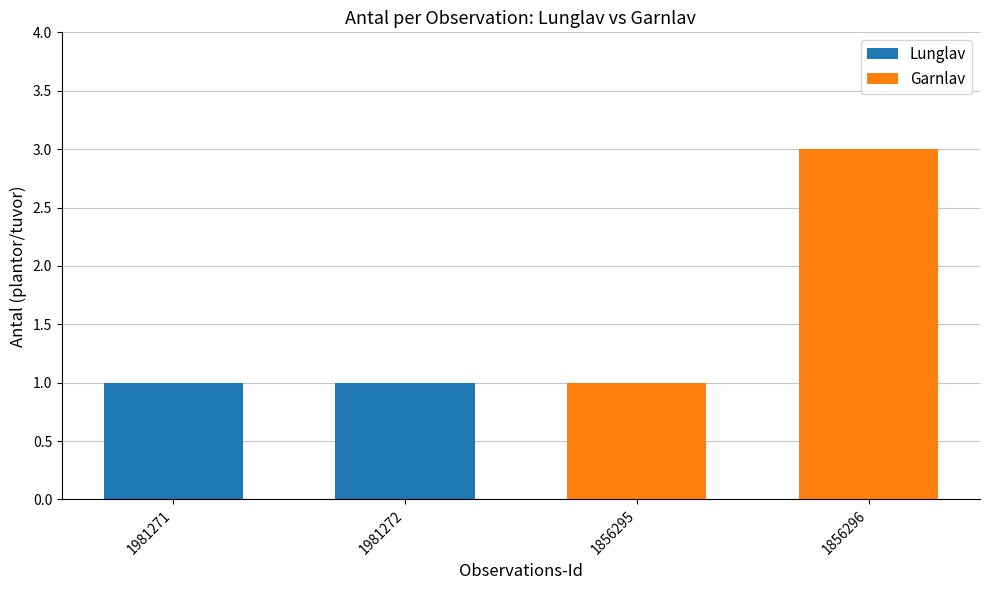

Count the number of data series in this chart.

2